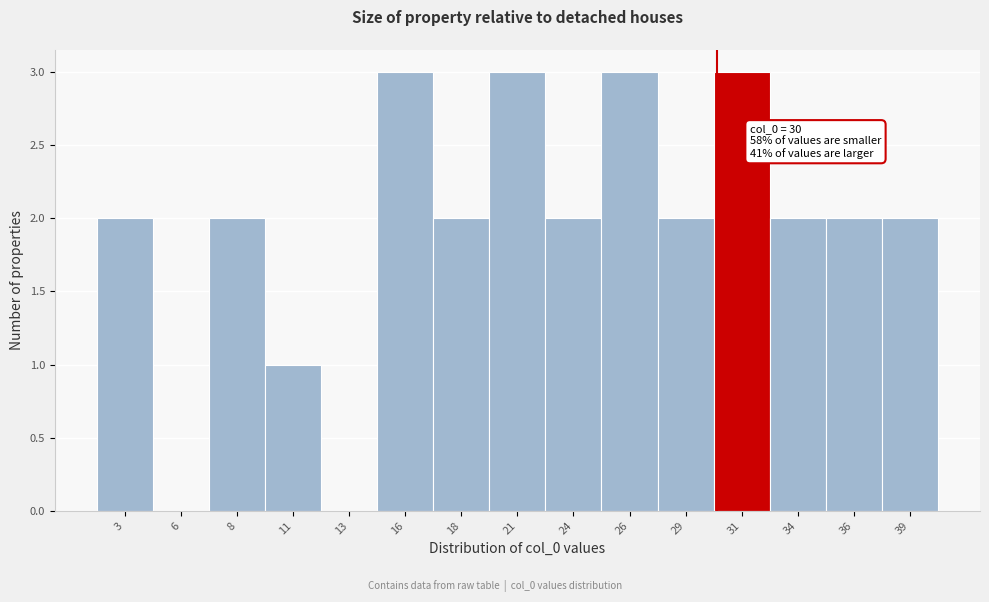

Reading left to right, list all the values displayed in this chart.

3=2	6=0	8=2	11=1	13=0	16=3	18=2	21=3	24=2	26=3	29=2	31=3	34=2	36=2	39=2